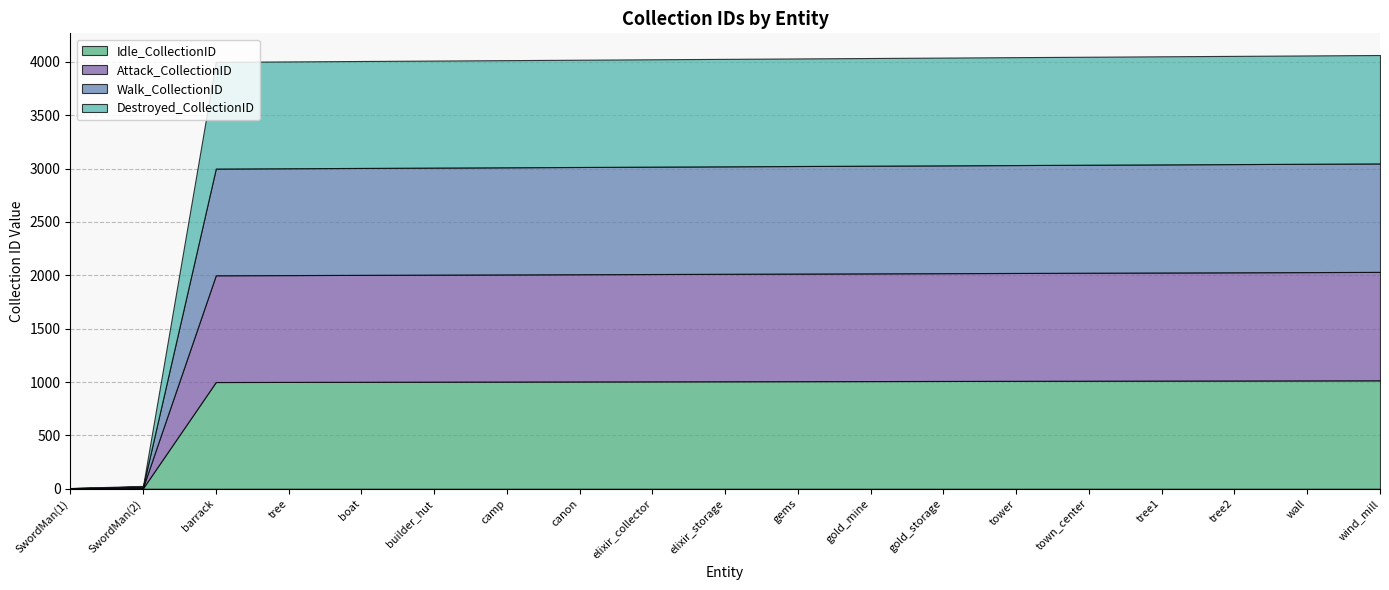

True or false: Attack_CollectionID and Idle_CollectionID intersect in this chart.

False